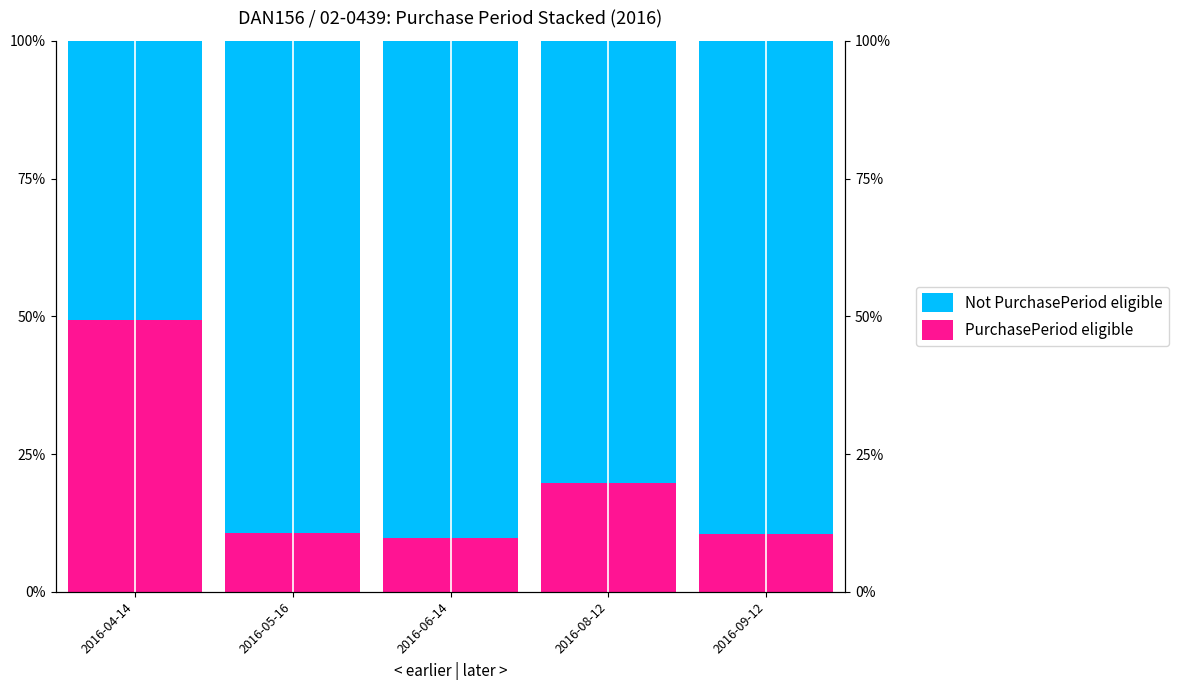

Rank the series by their maximum value, from highest to lowest.

Not PurchasePeriod eligible, PurchasePeriod eligible